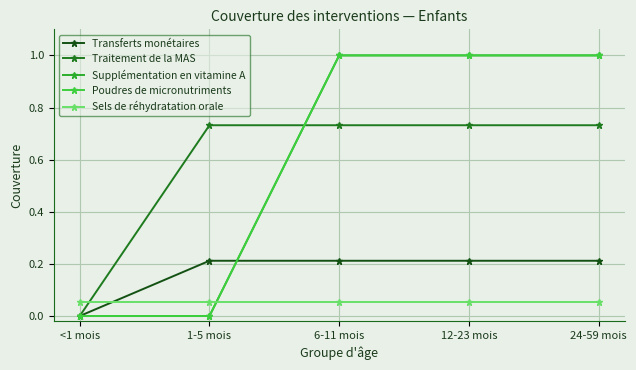

Is this an area chart (filled region under the line)?

No